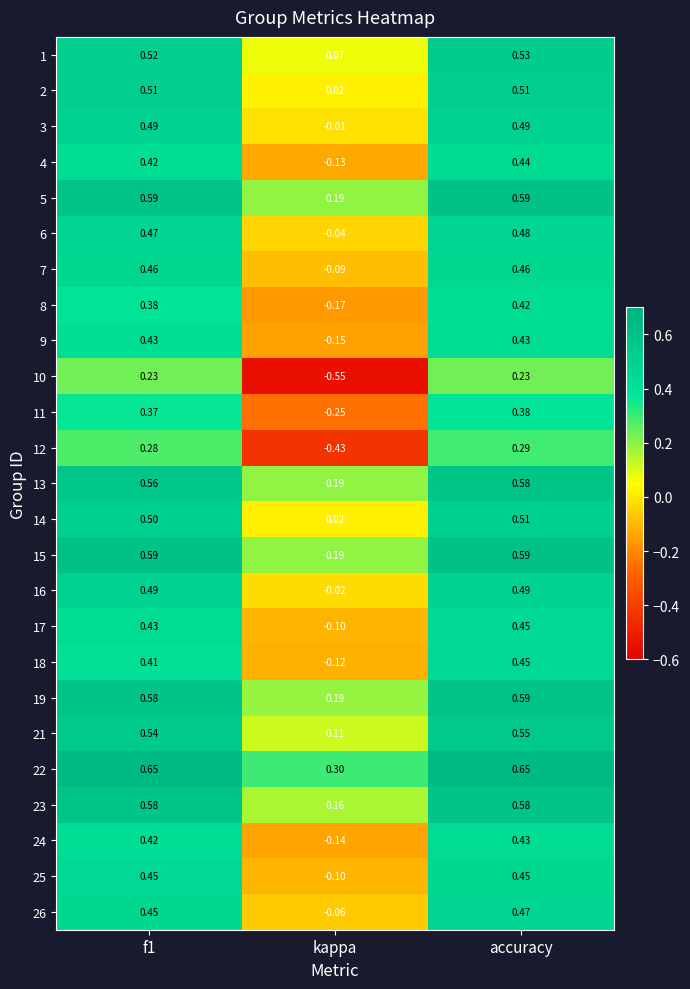

Is the value of 2 at kappa greater than the value of 16 at kappa?

Yes